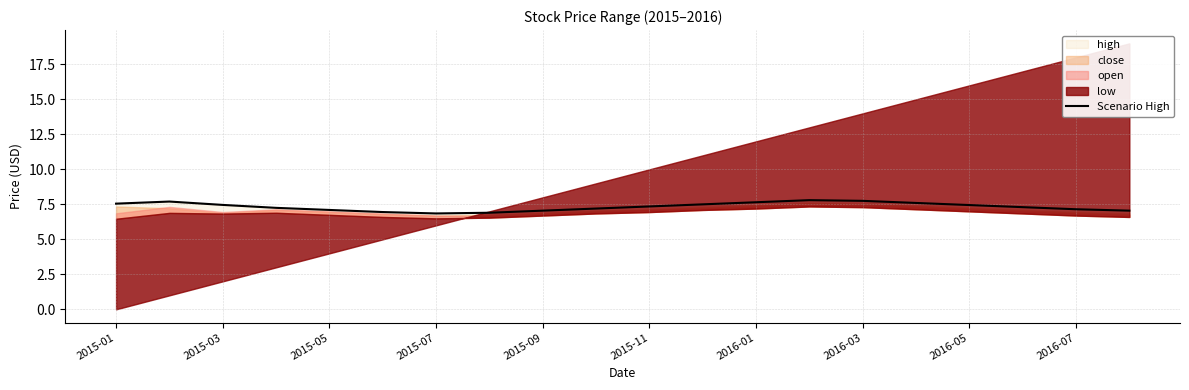

Is it true that the value at 2015-11 is 3.2?

False